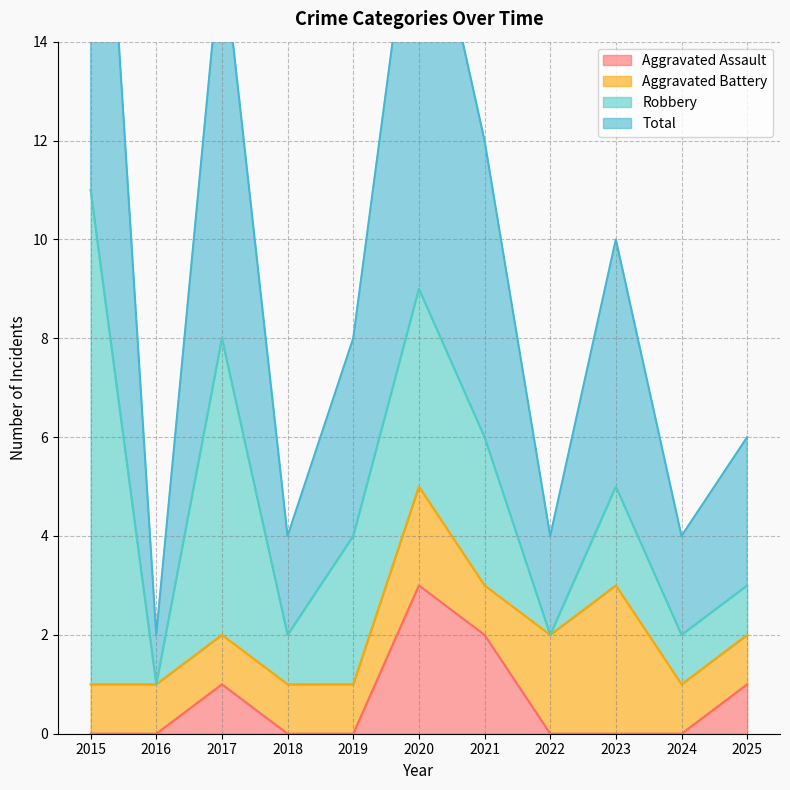

List the labels in order of Total value, smallest first.

2016, 2018, 2022, 2024, 2025, 2019, 2023, 2021, 2017, 2020, 2015